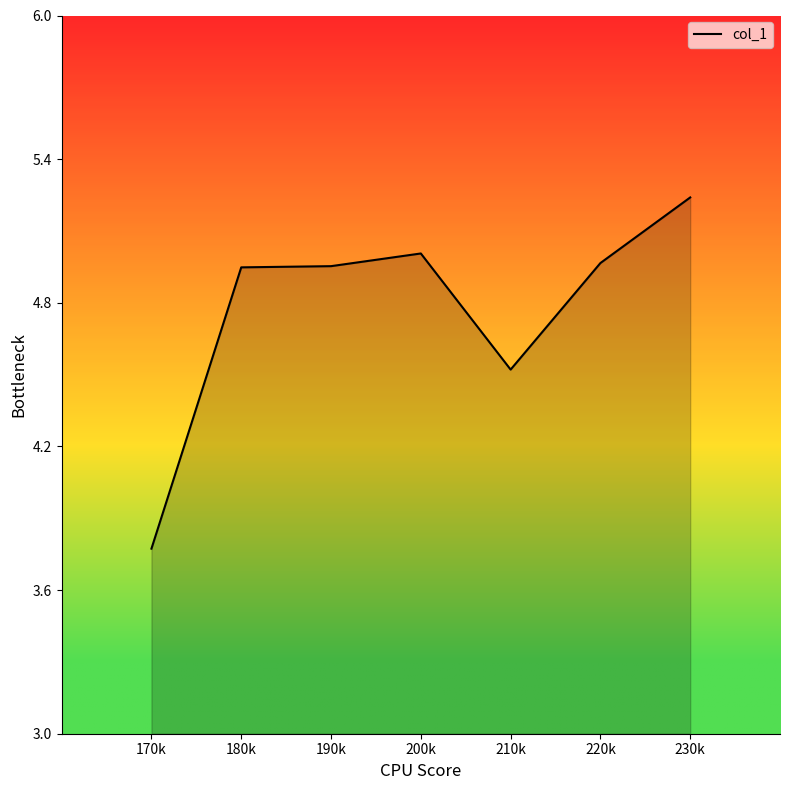

What position from the left is 170k?

1